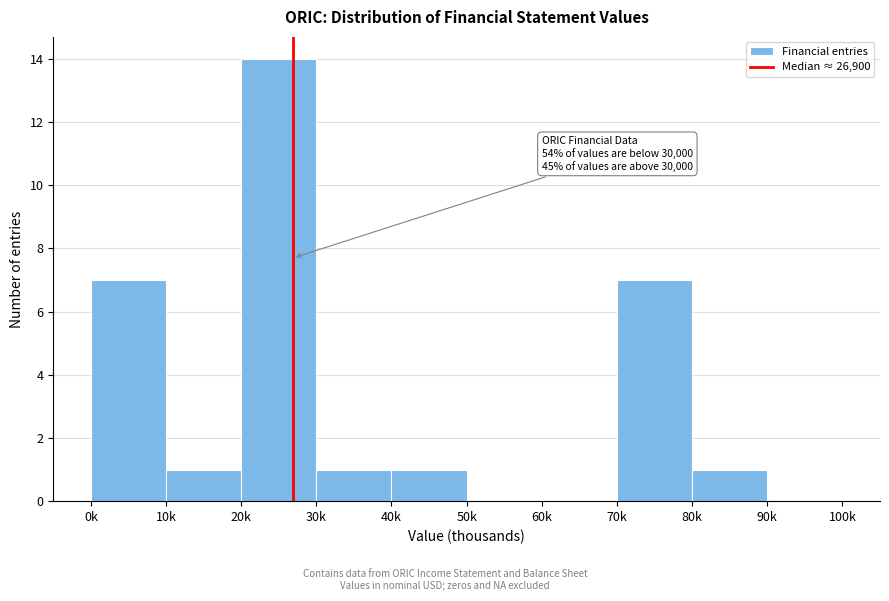

Reading left to right, extract all data points from this chart.

0k=7	10k=1	20k=14	30k=1	40k=1	50k=0	60k=0	70k=7	80k=1	90k=0